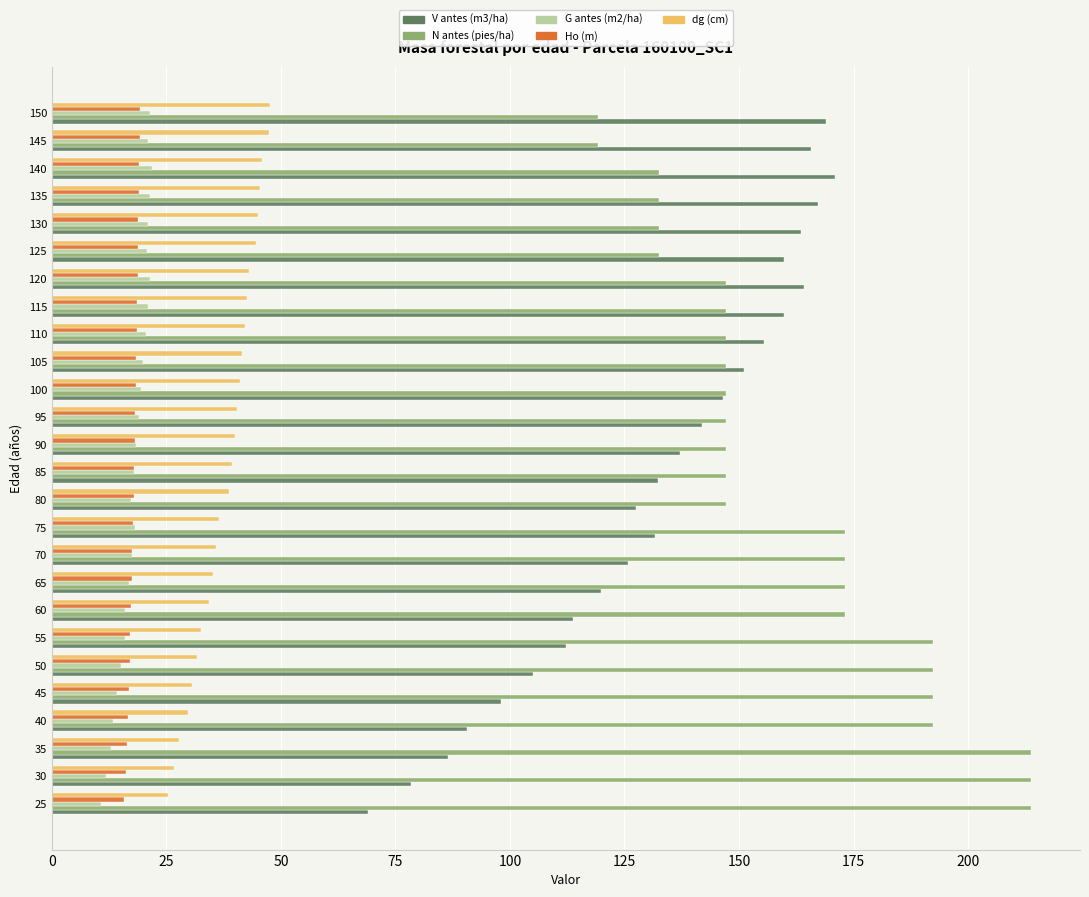

What is the lowest value of the G antes (m2/ha) series?

10.8